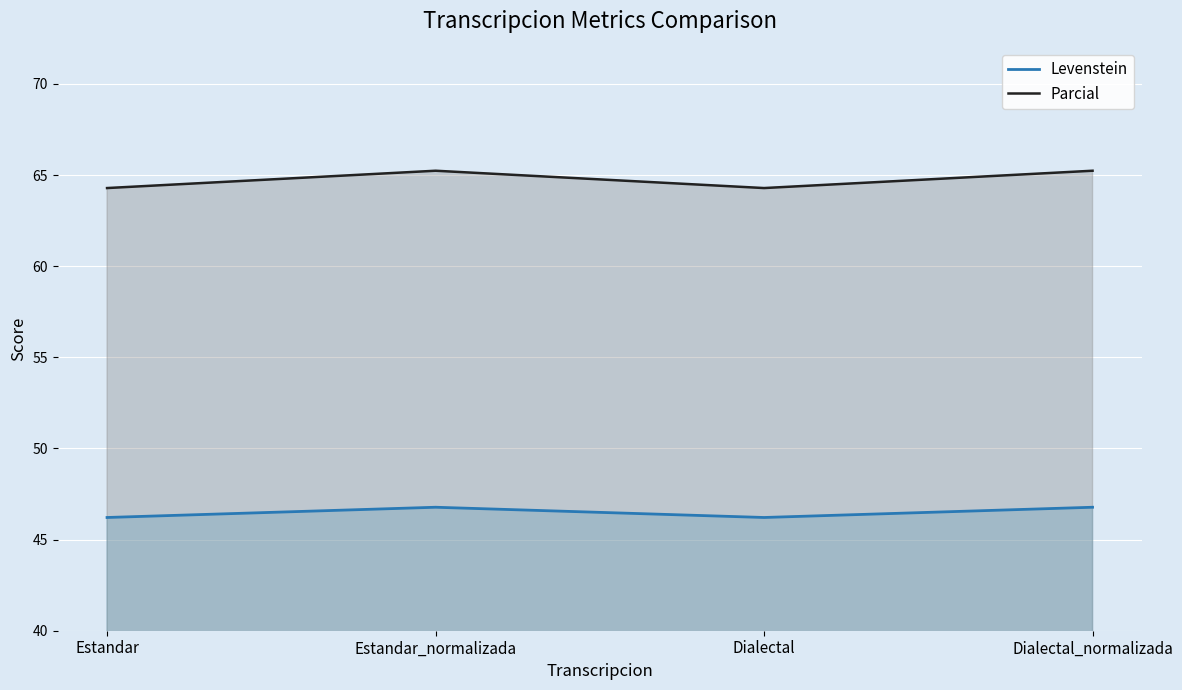

Between Estandar and Dialectal, which series saw the biggest shift?

Levenstein